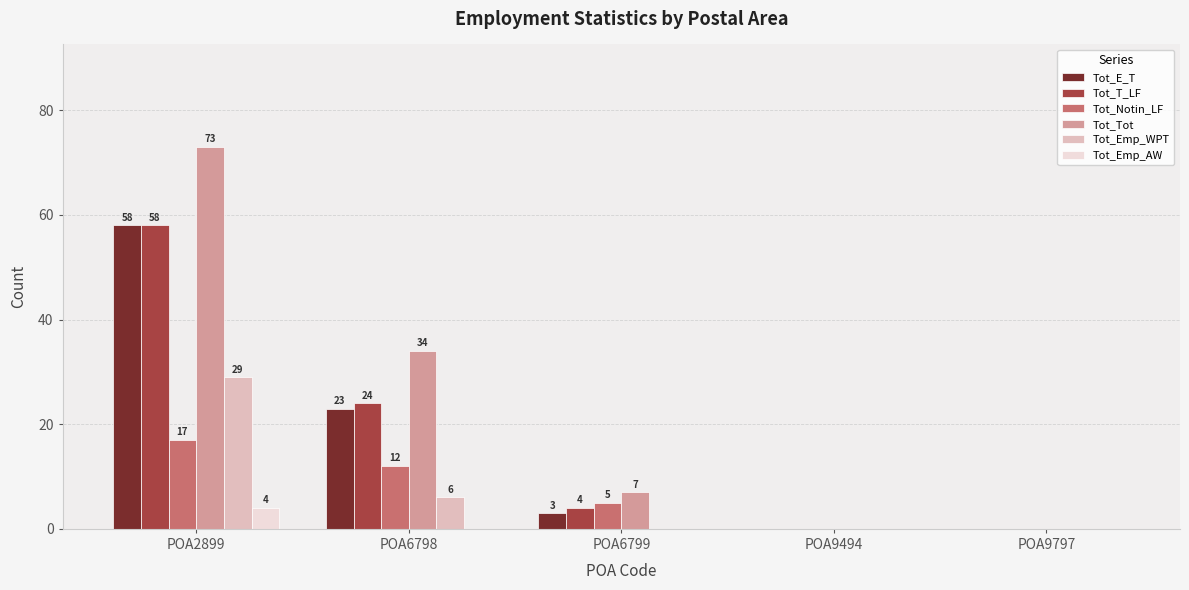

Is it true that Tot_T_LF equals 35 at POA2899?

False